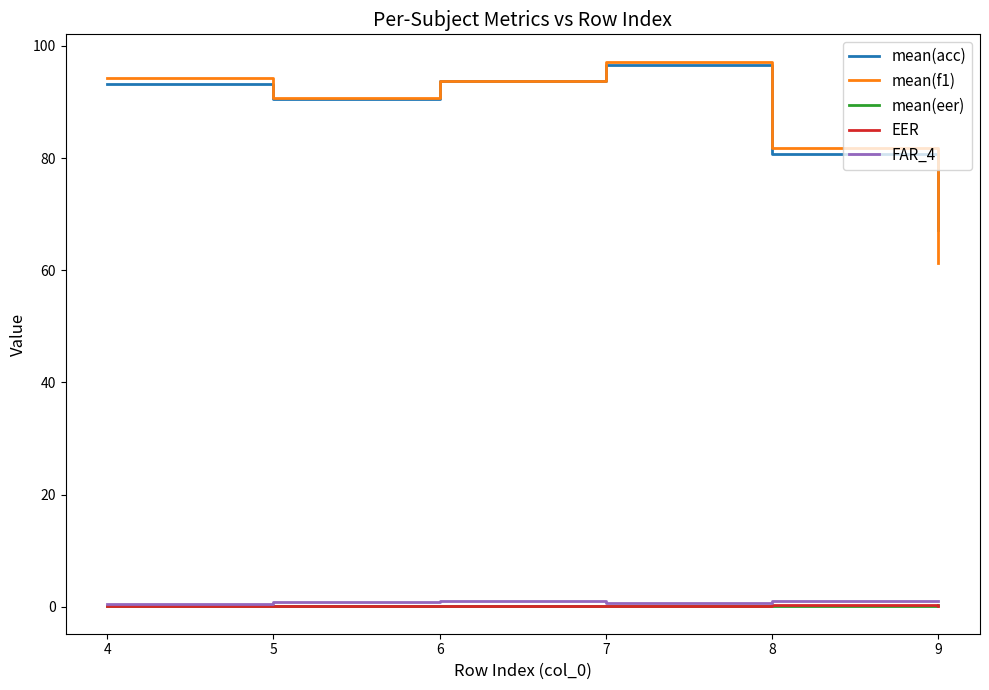

True or false: mean(f1) and FAR_4 cross at least once.

False